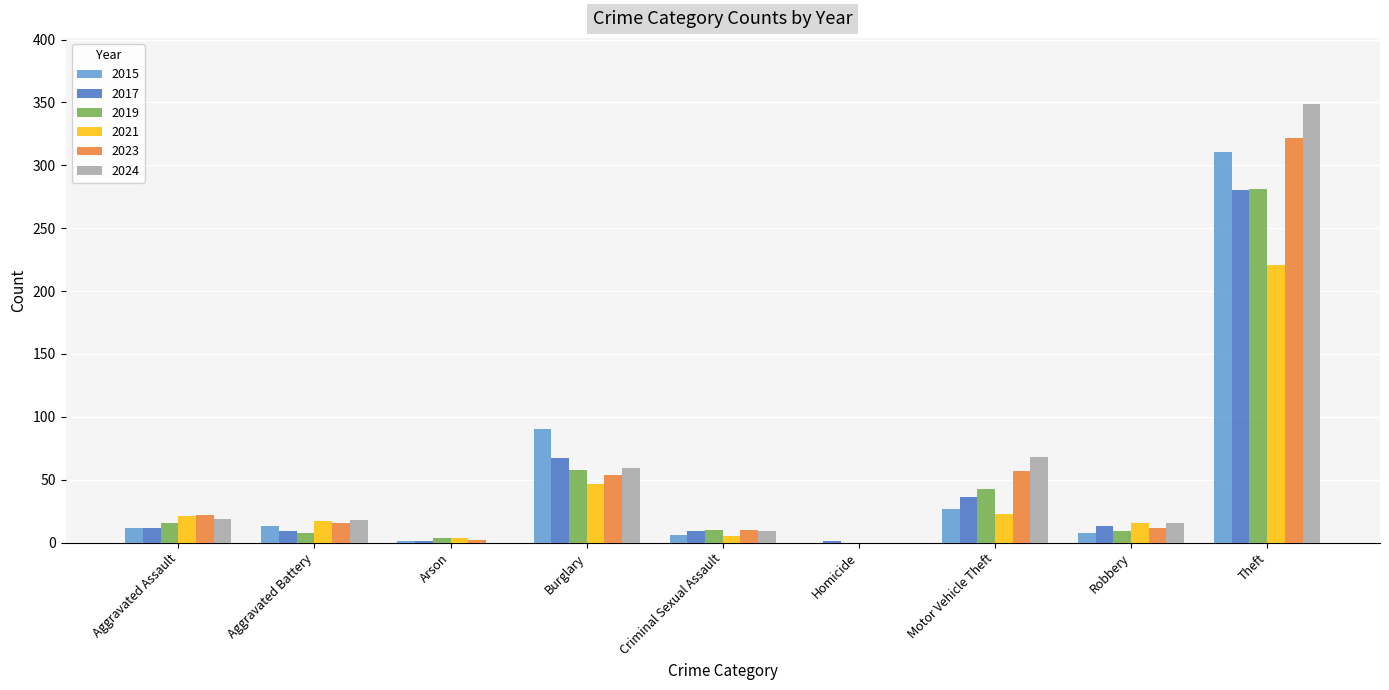

At which category is the sum across all series the highest?

Theft